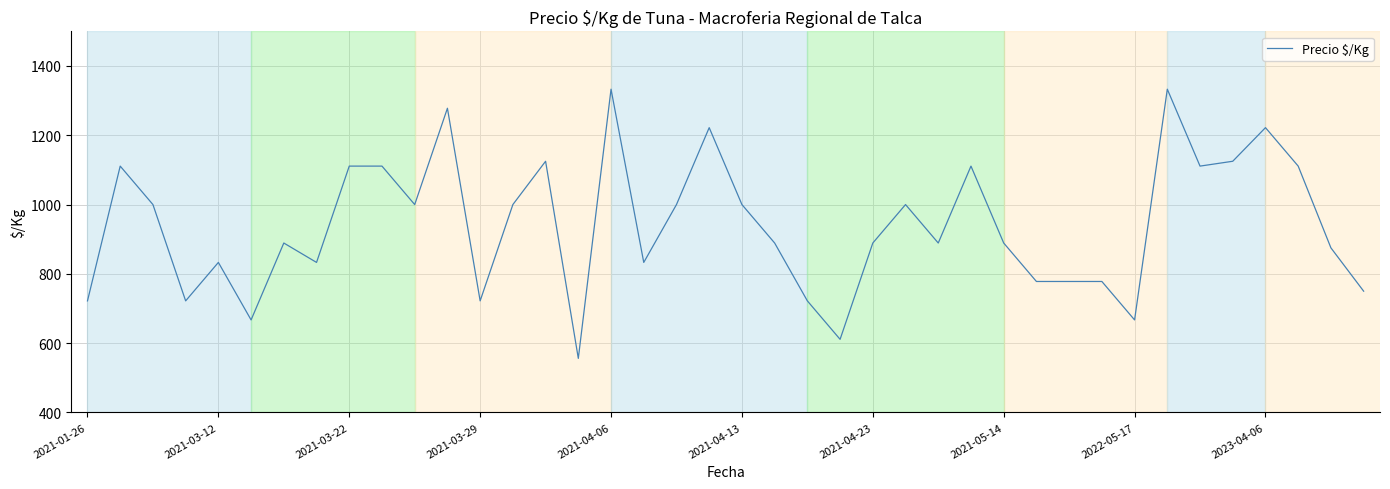

Reading right to left, transcribe all the data shown in this chart.

750	875	1111	1222	1125	1111	1333	667	778	778	778	889	1111	889	1000	889	611	722	889	1000	1222	1000	833	1333	556	1125	1000	722	1278	1000	1111	1111	833	889	667	833	722	1000	1111	722